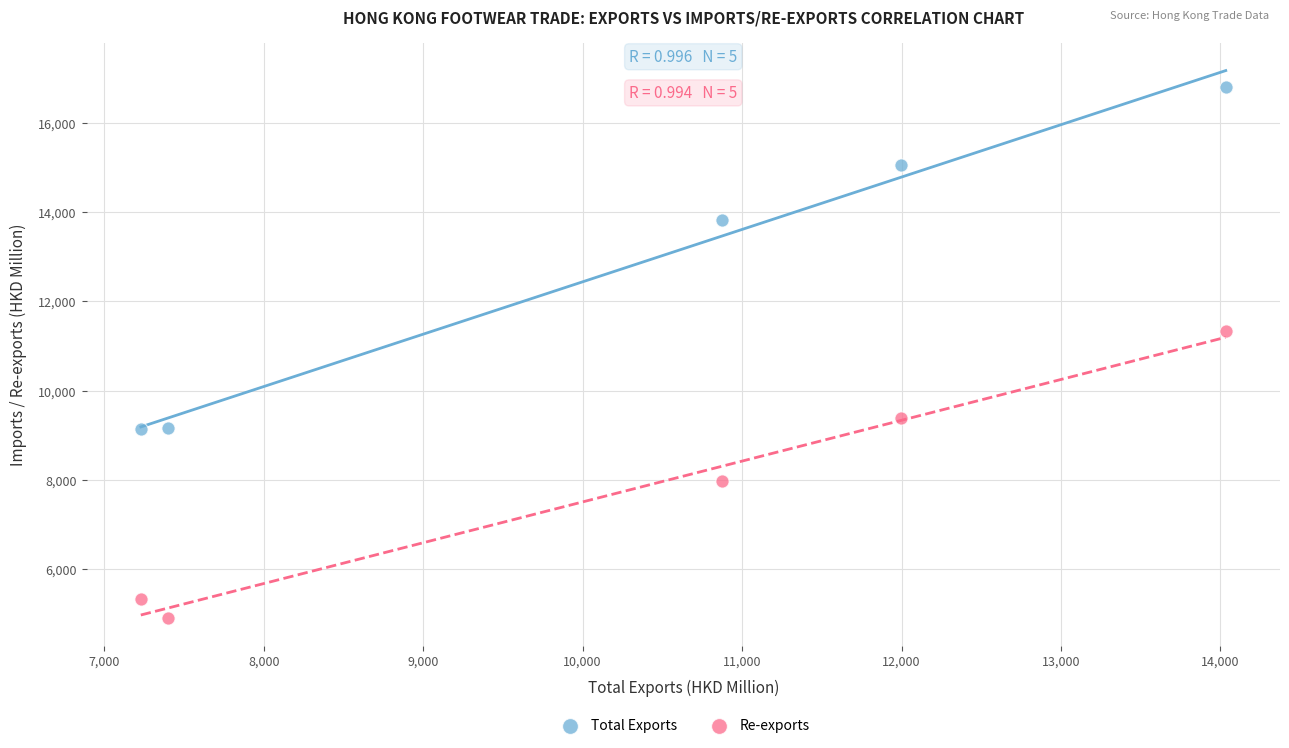

Which series contains the lowest Y value?

Re-exports